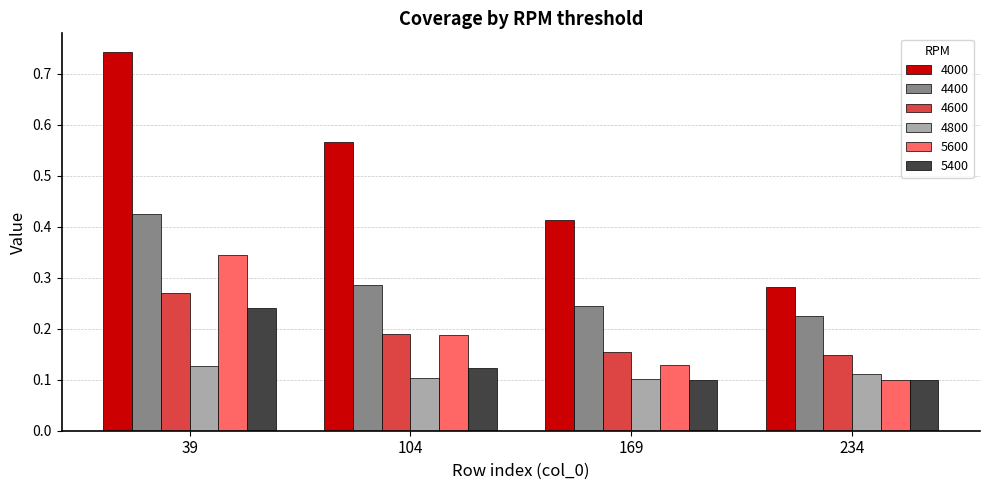

Which category has the highest value across all series?

39